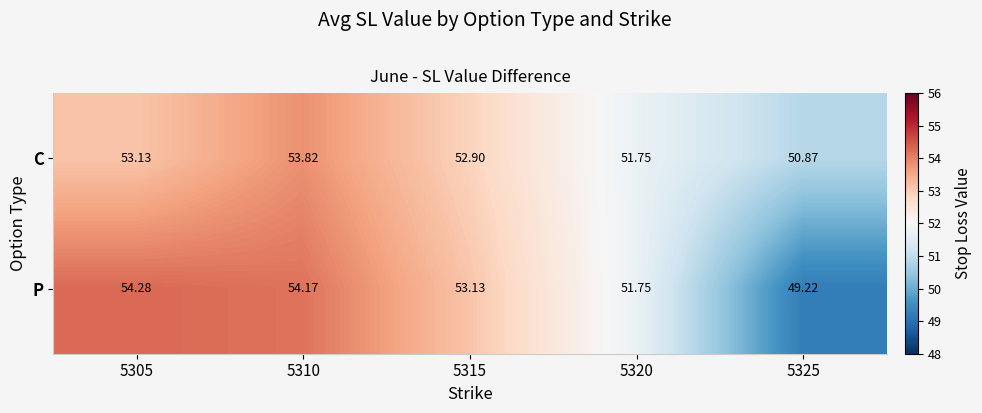

List the series in order of their peak value, highest first.

P, C